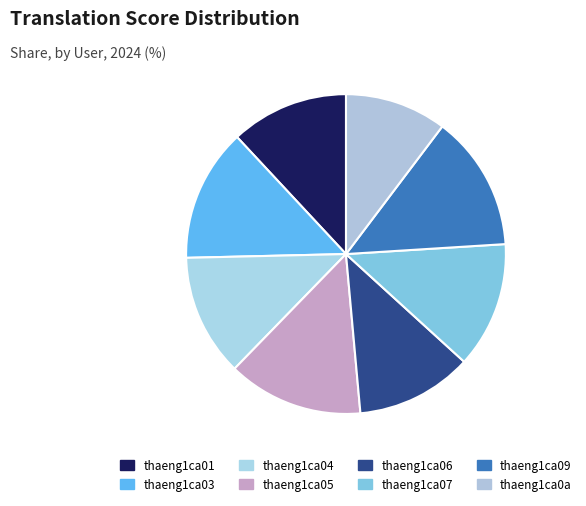

Between thaeng1ca03 and thaeng1ca06, which is larger?

thaeng1ca03